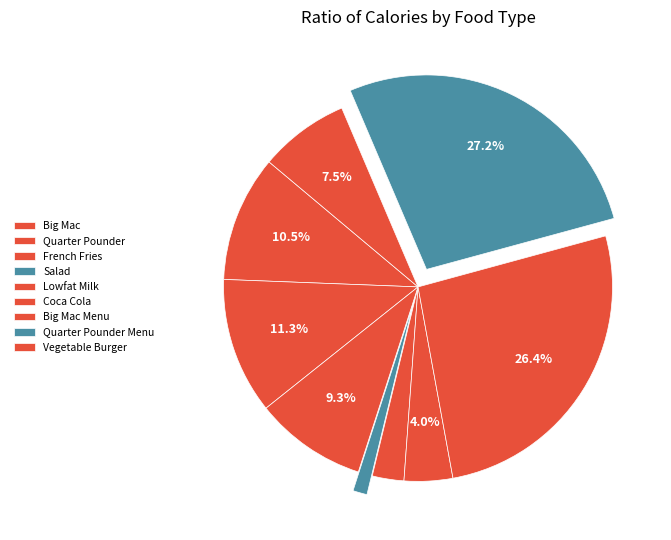

How much of the chart is everything except Vegetable Burger?

92.5%